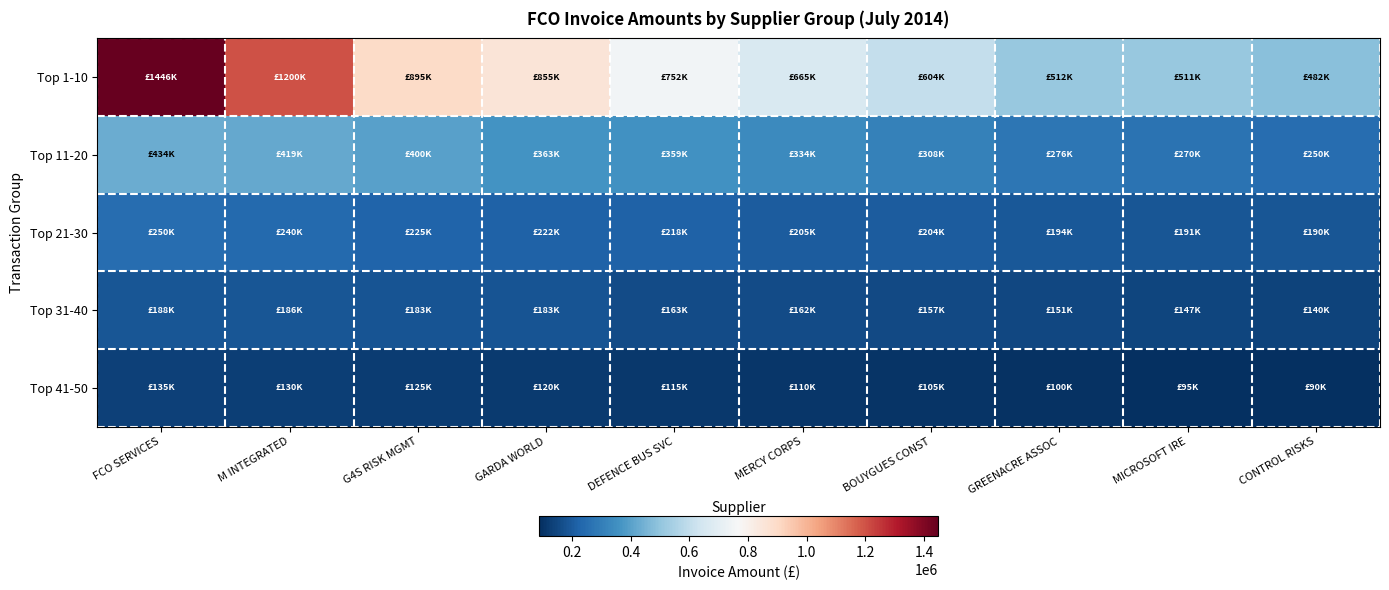

At which category is the sum across all series the highest?

FCO SERVICES